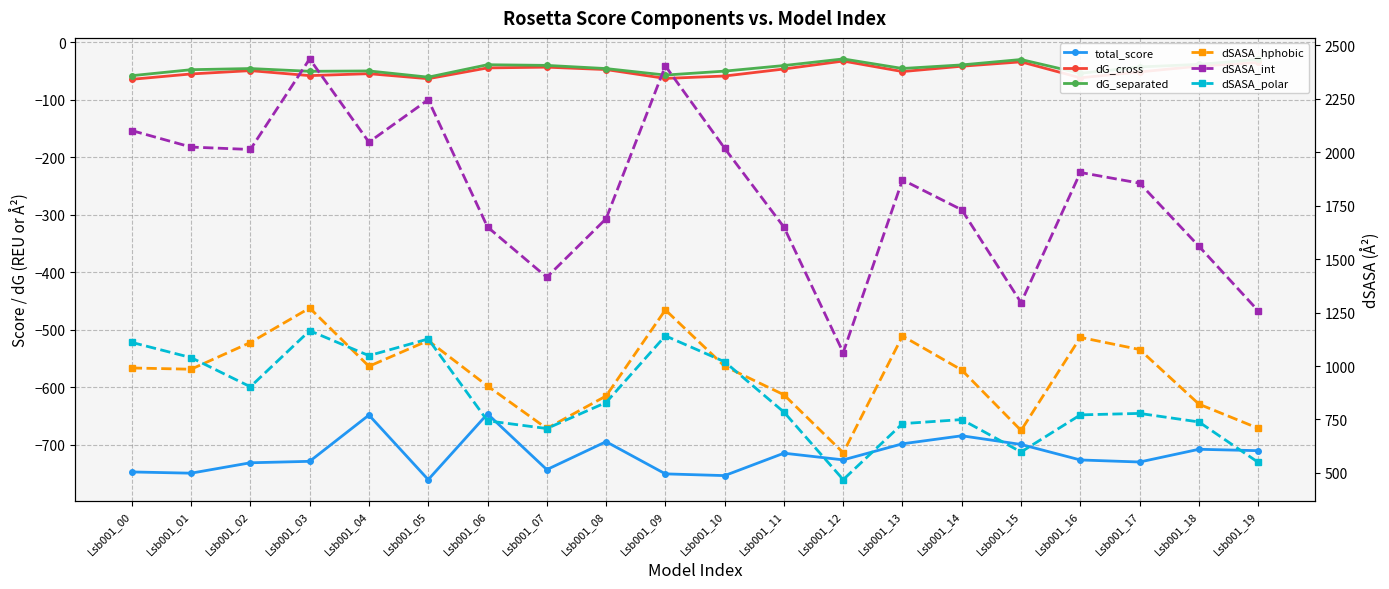

At which label does dSASA_hphobic first exceed 990?

Lsb001_00